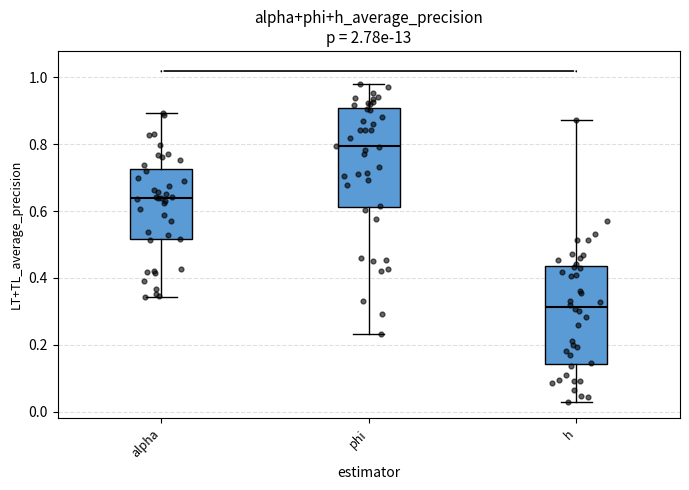

Where is the lower edge of the box for phi on the y-axis? The values are not printed on the chart, so give them approximately, as read against the axis.

0.62